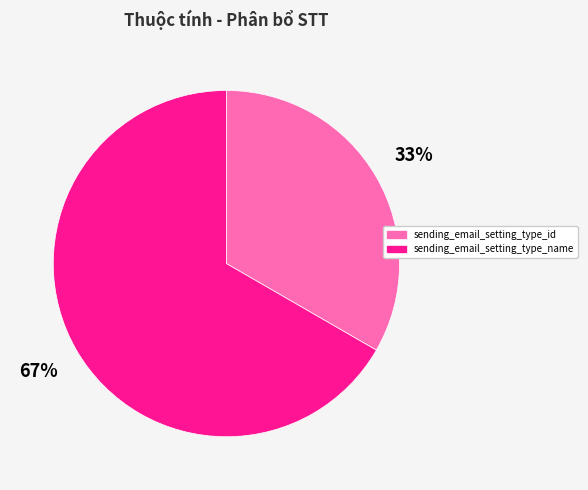

What is the ratio of the value at sending_email_setting_type_name to the value at sending_email_setting_type_id?

2.0